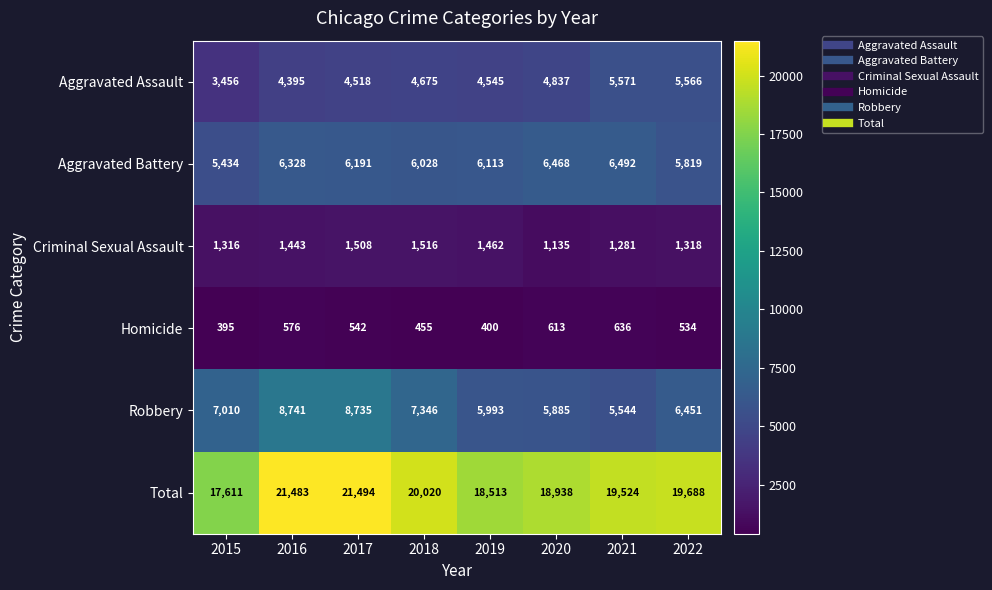

What is the average value of the Robbery series?

6963